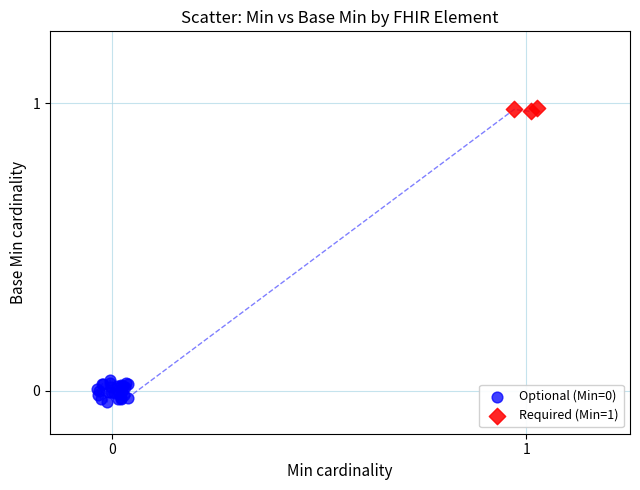

Which series reaches the maximum Y coordinate?

Required (Min=1)